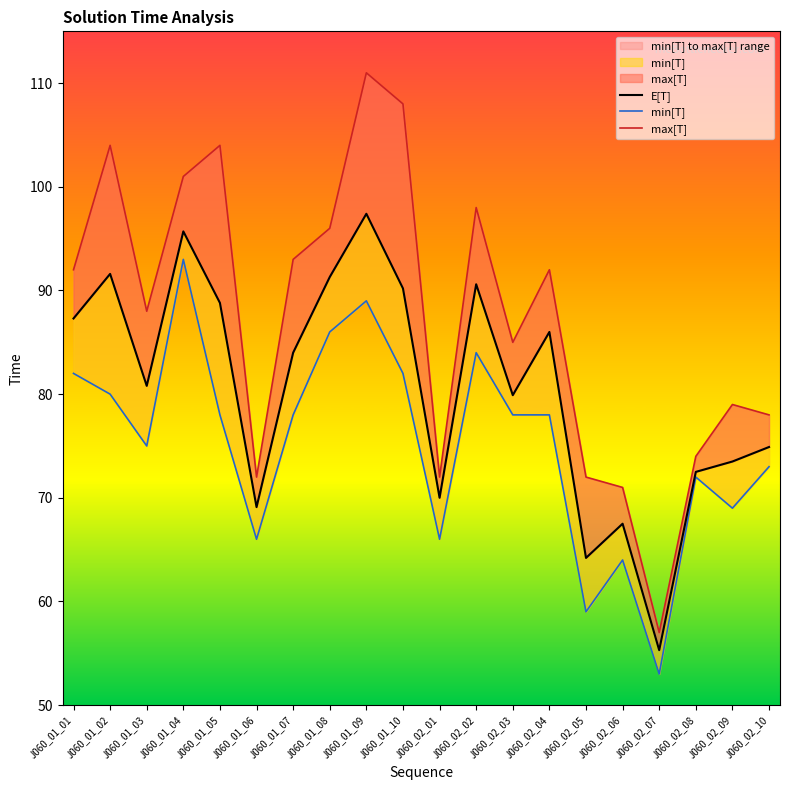

What is the difference between the highest and lowest values at J060_02_08?

2.0